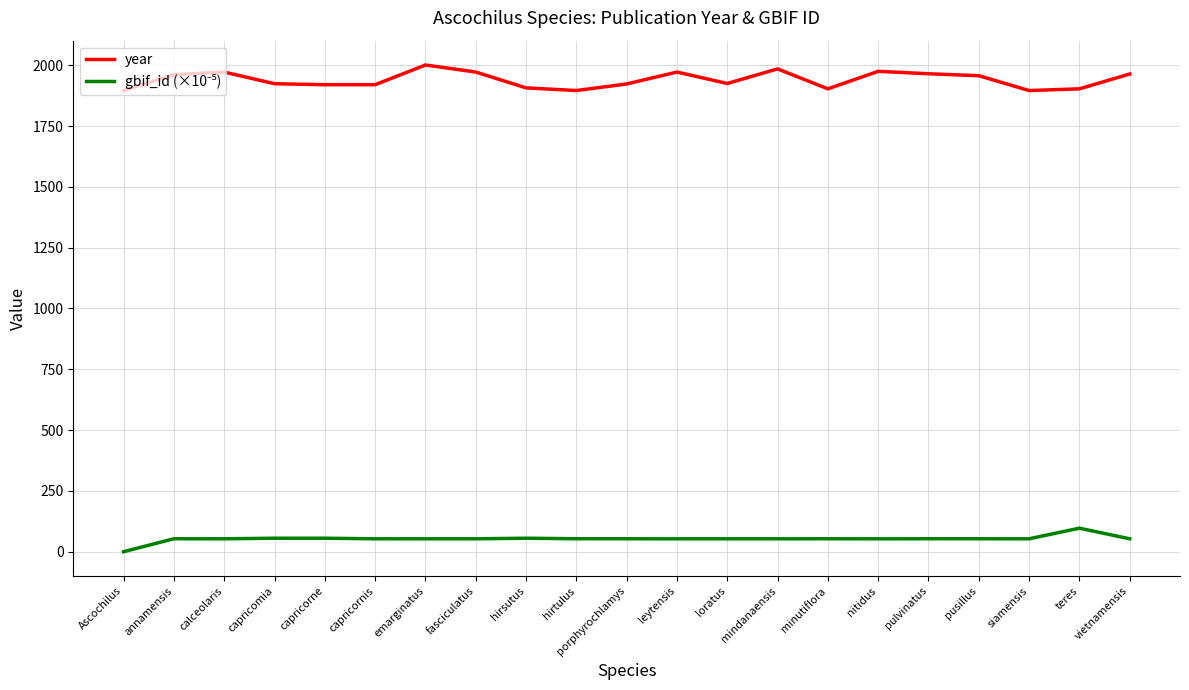

What is the difference between the maximum and minimum values in the year series?

105.0